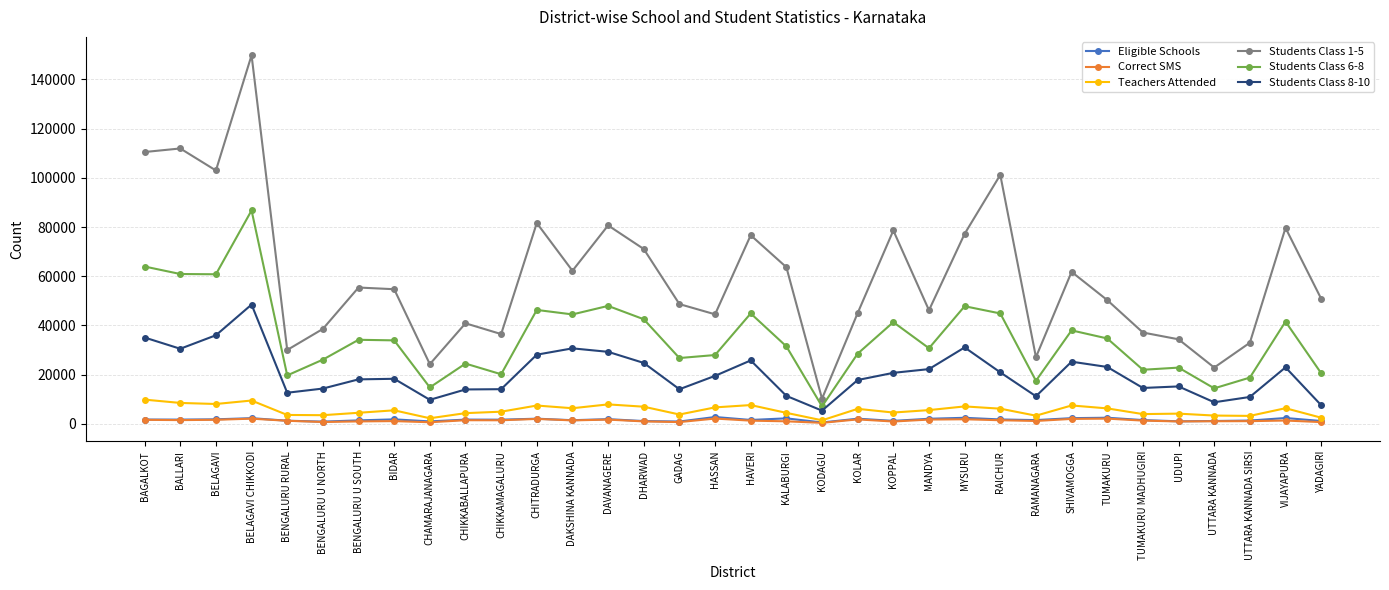

What is the label of the 2nd point from the left?

BALLARI